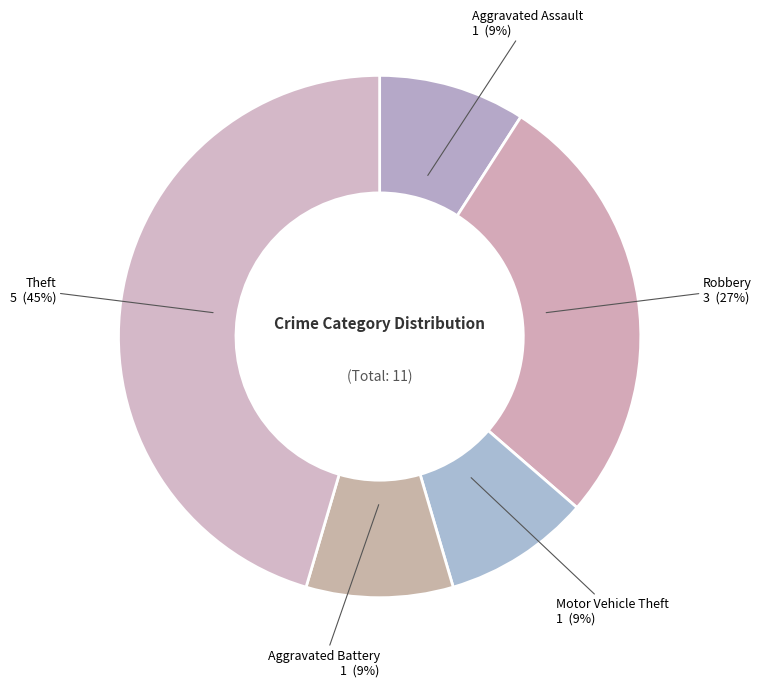

Does Theft represent more than half of the total?

No